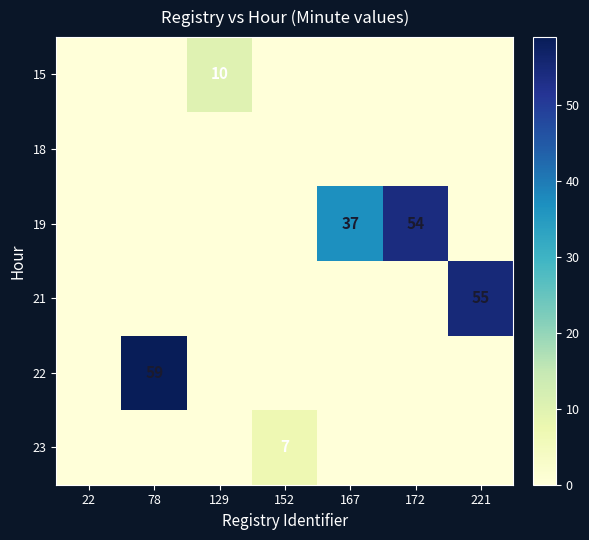

The 23 series shows 9 at 152. True or false?

False